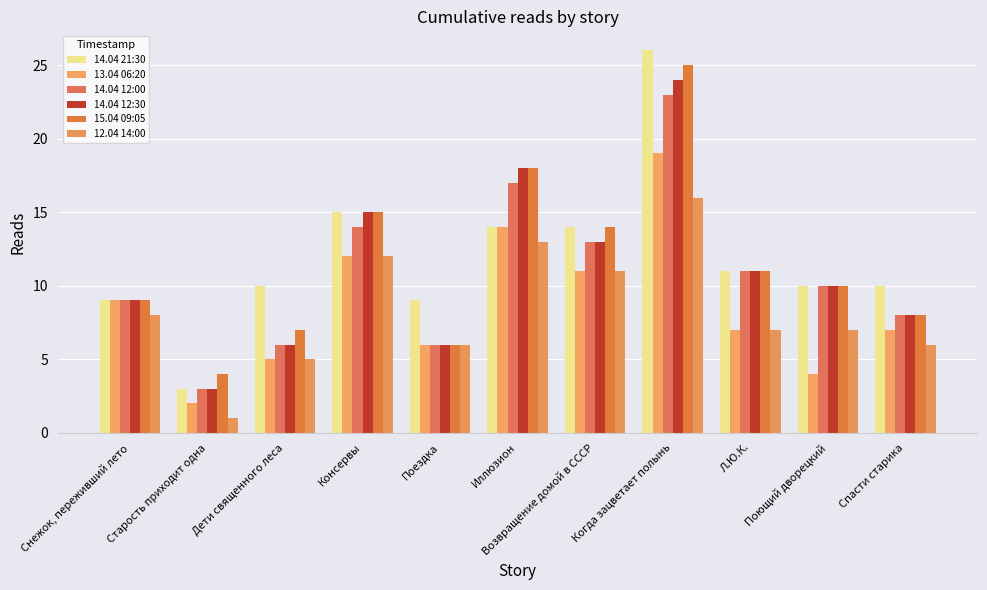

How many categories are shown in the chart?

11